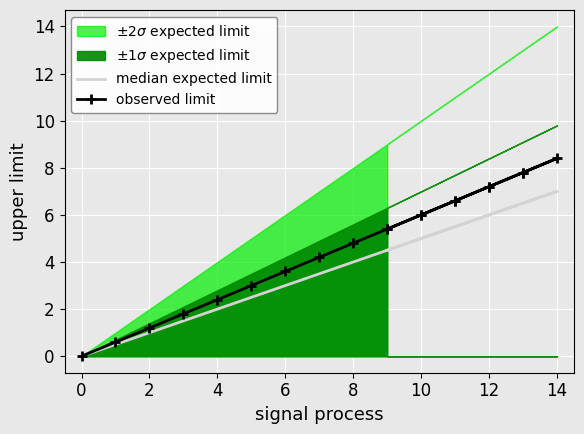

What is the value of the observed limit point at the 5th from the left?

2.4